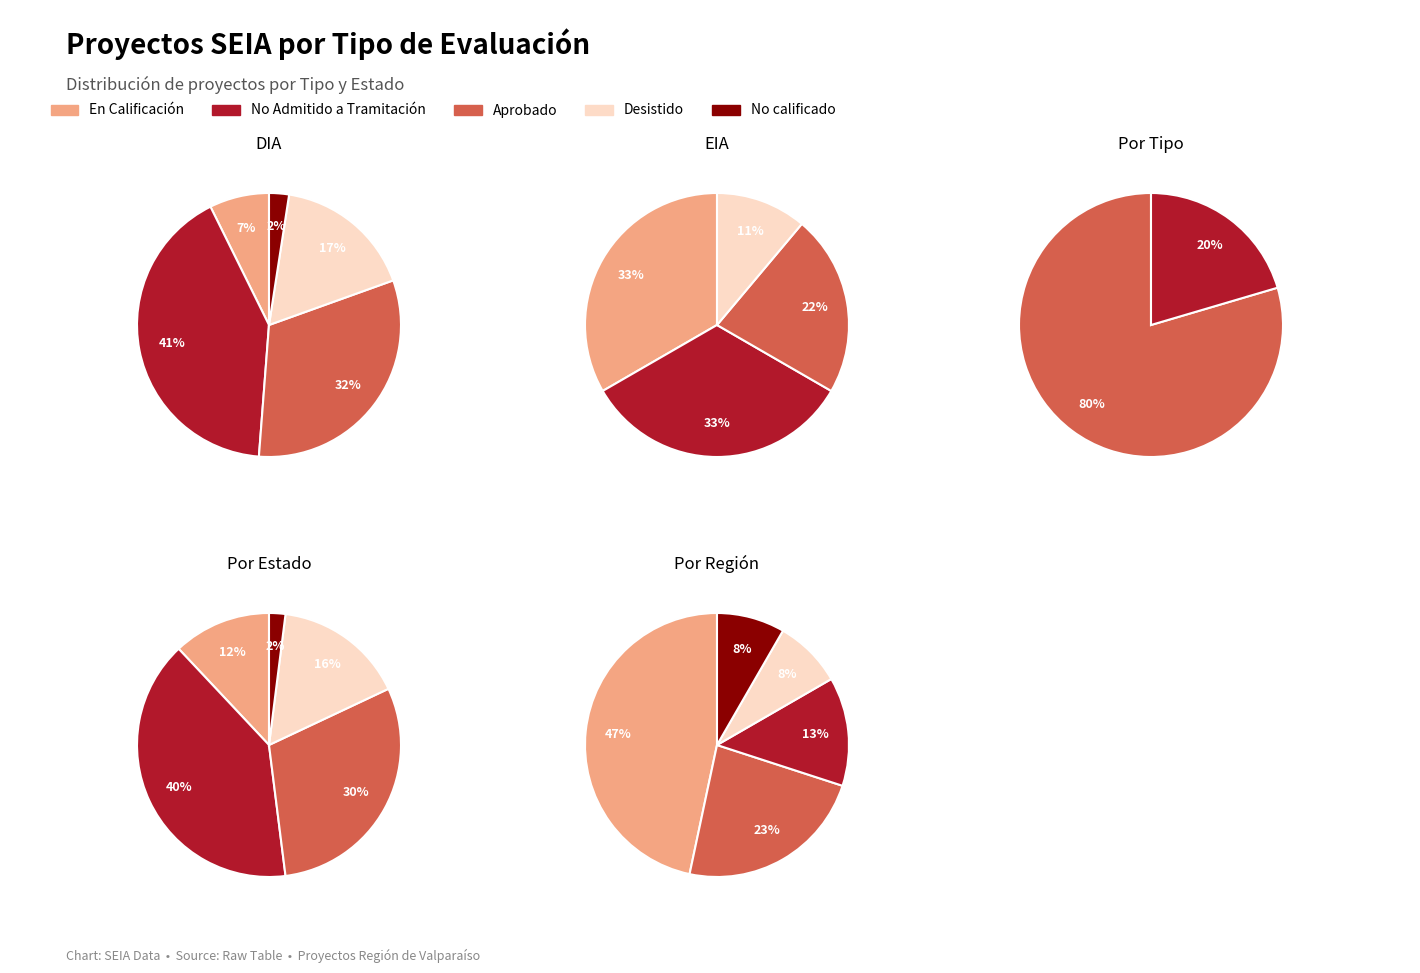

Rank the categories by No Admitido a Tramitación value from lowest to highest.

EIA, DIA